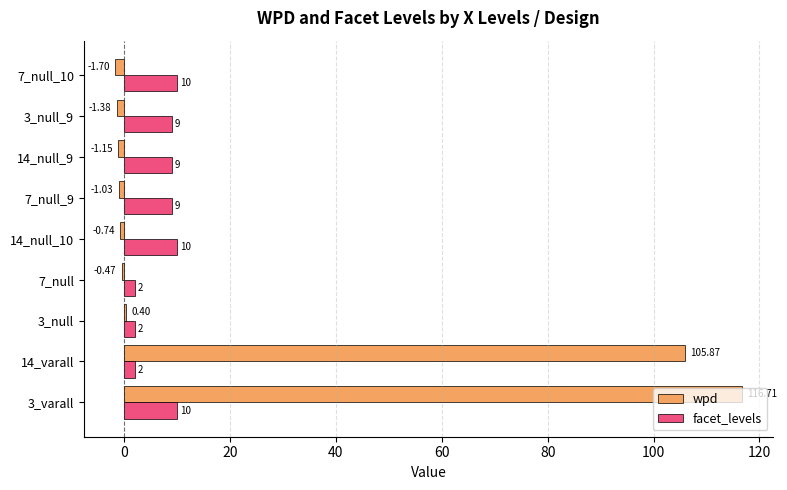

List the series in order of their peak value, highest first.

wpd, facet_levels